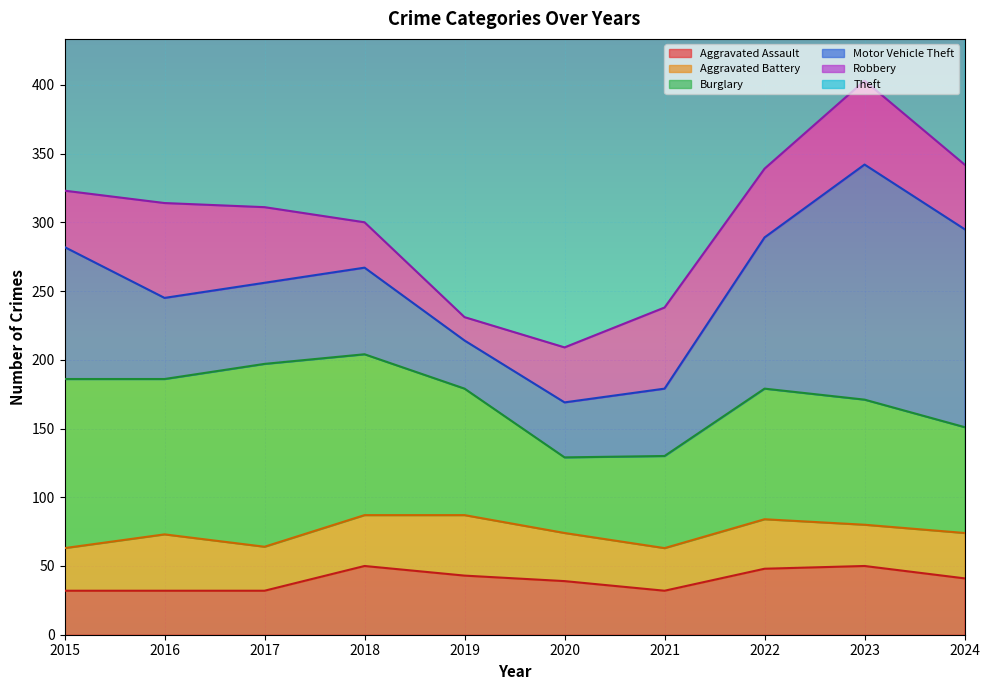

Between 2016 and 2021, which series saw the biggest shift?

Theft